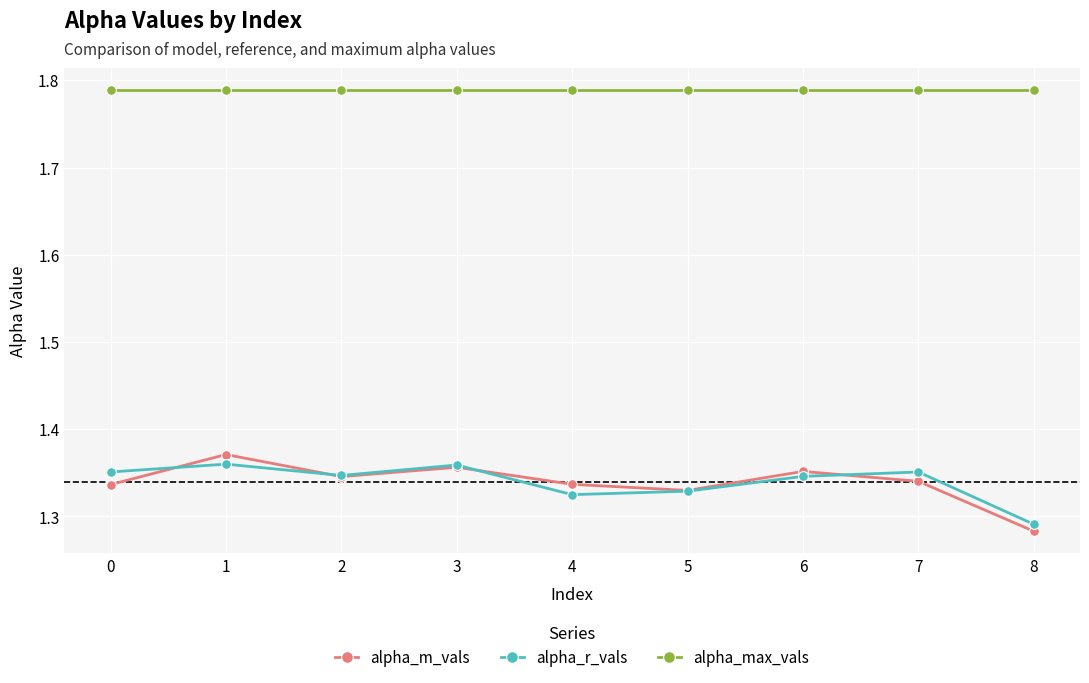

Which label corresponds to the smallest value in the chart?

8